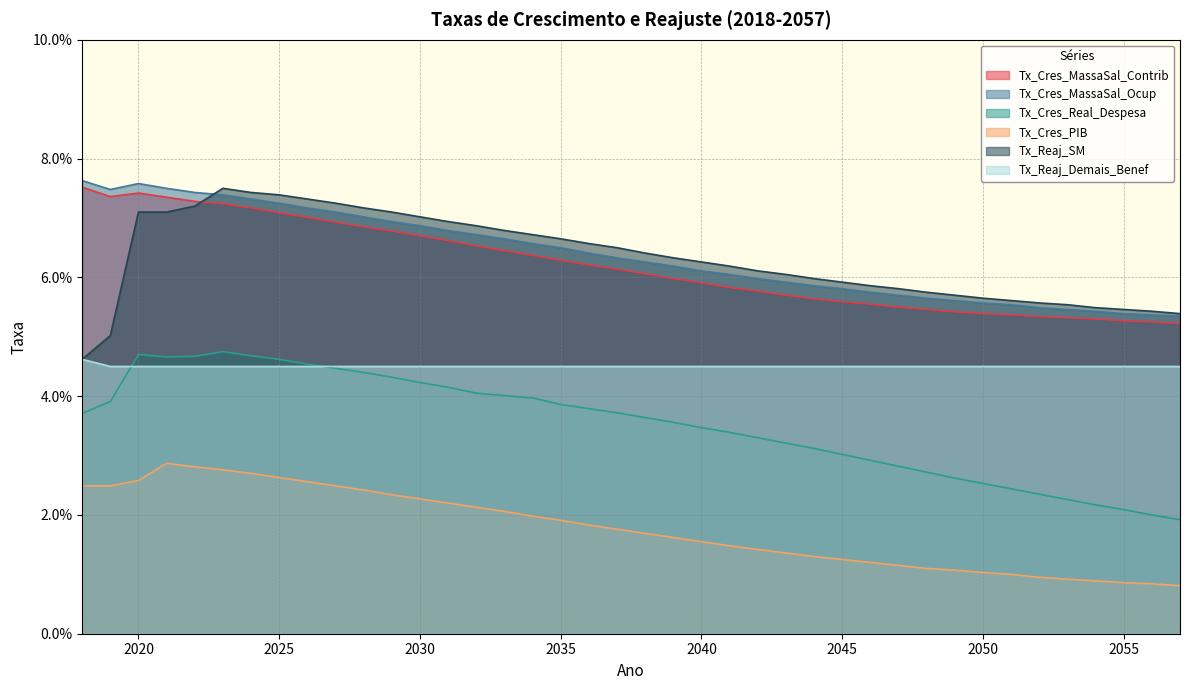

Does the chart display data point markers on the line(s)?

No